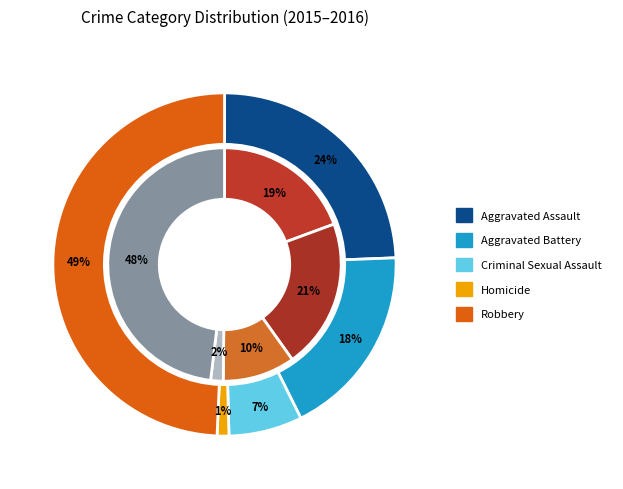

How many slices are in this pie chart?

5